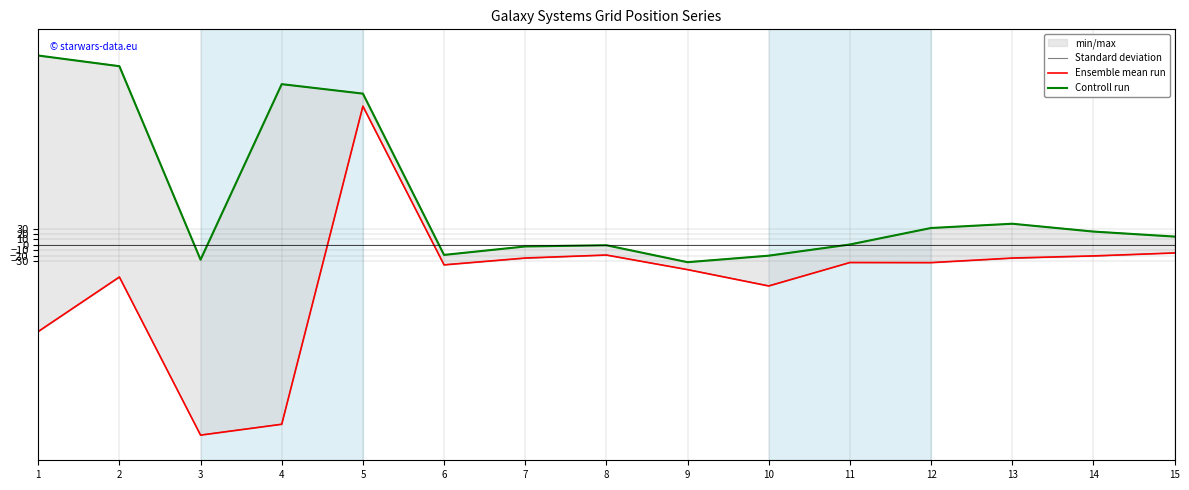

What is the value of the Standard deviation point at the 10th from the left?

-76.0